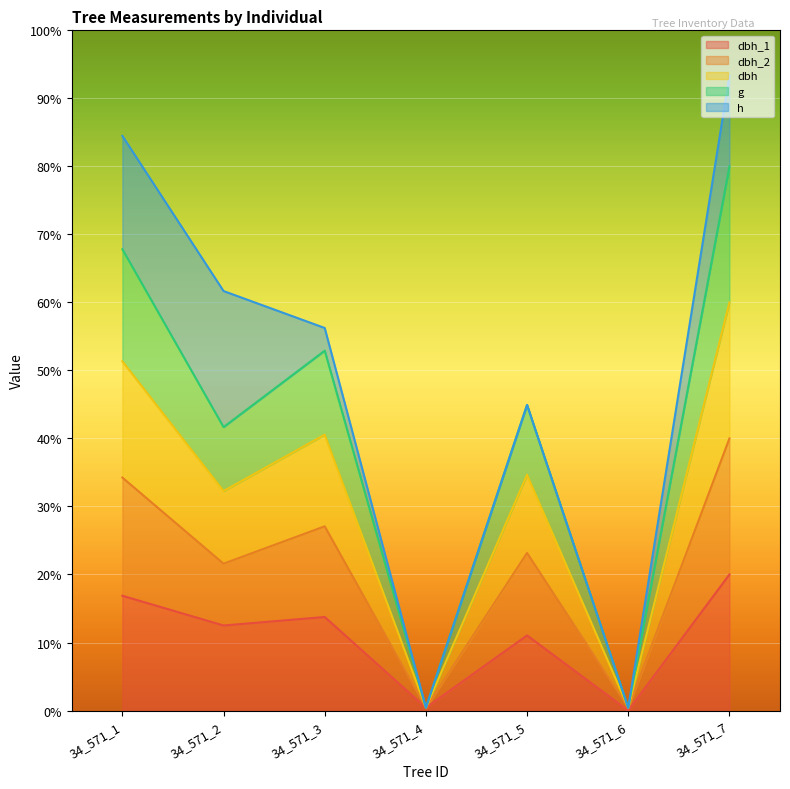

In dbh_1, how many points are lower than both neighbors (excluding endpoints)?

3